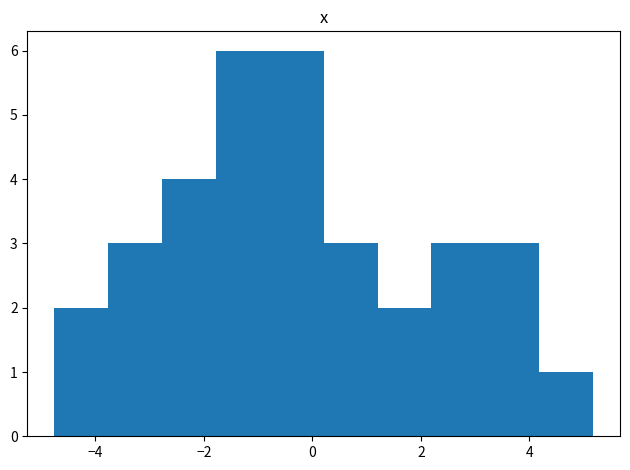

Reading left to right, transcribe this chart: for each bar, give the range it covers on the x-axis and its height. Neither the bar edges nor the heights are printed on the chart, so give them approximately, as read against the axes.

-4.8 to -3.8: 2
-3.8 to -2.8: 3
-2.8 to -1.8: 4
-1.8 to -0.8: 6
-0.8 to 0.2: 6
0.2 to 1.2: 3
1.2 to 2.2: 2
2.2 to 3.2: 3
3.2 to 4.2: 3
4.2 to 5.2: 1